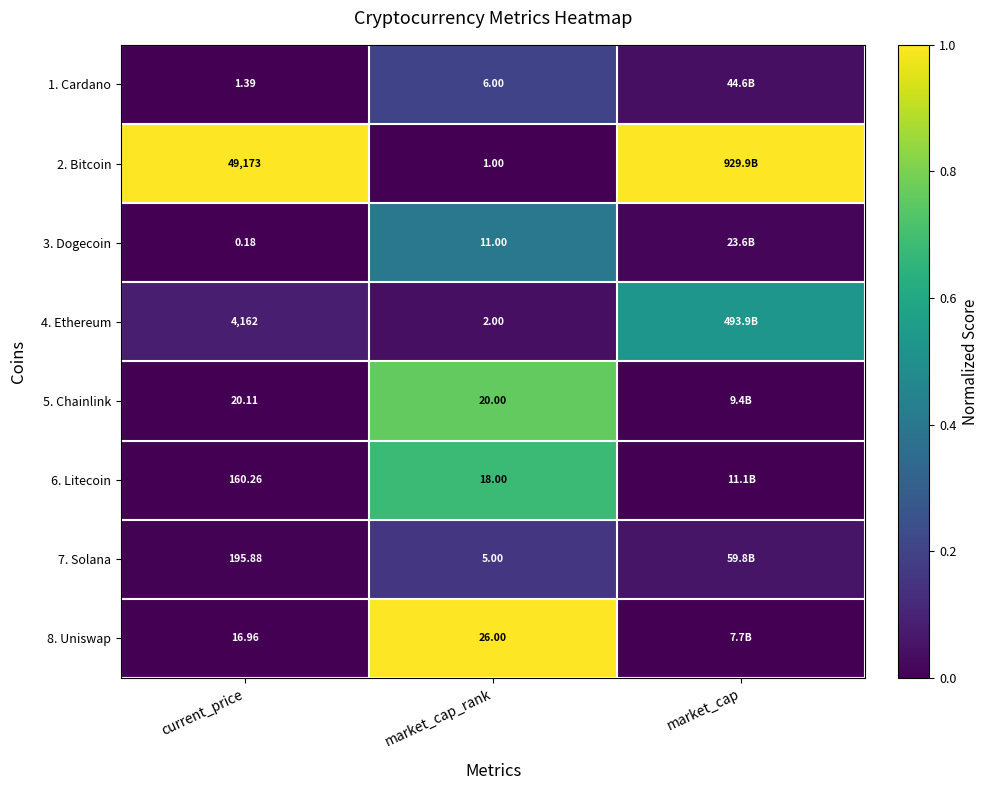

Is the value of 4. Ethereum at current_price greater than the value of 3. Dogecoin at market_cap_rank?

Yes